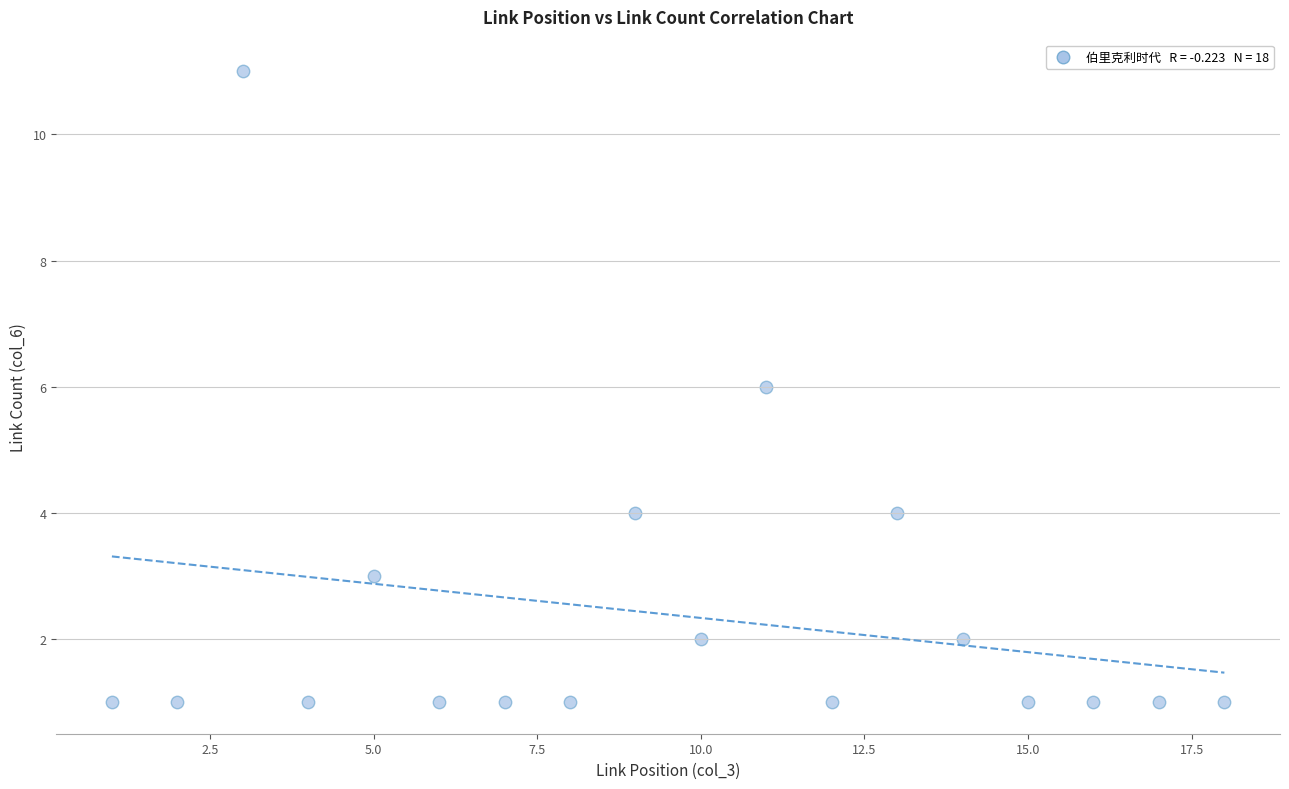

What is the range of Y values (max minus min)?

10